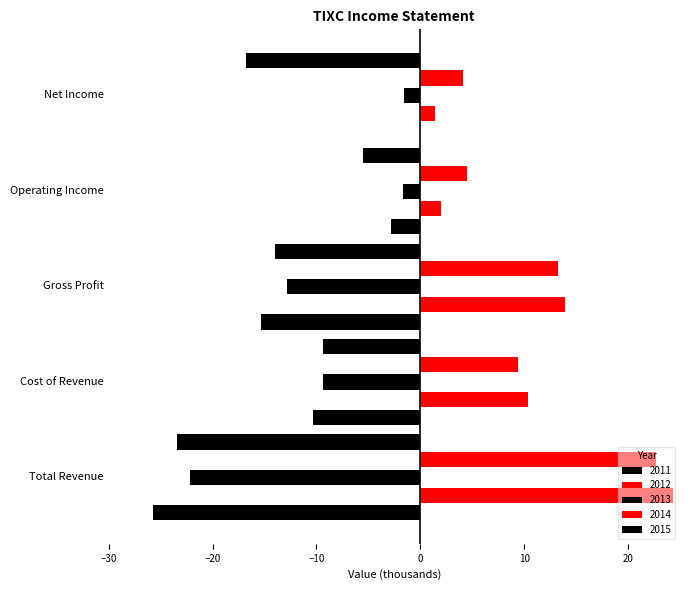

How many distinct data groups are displayed?

5